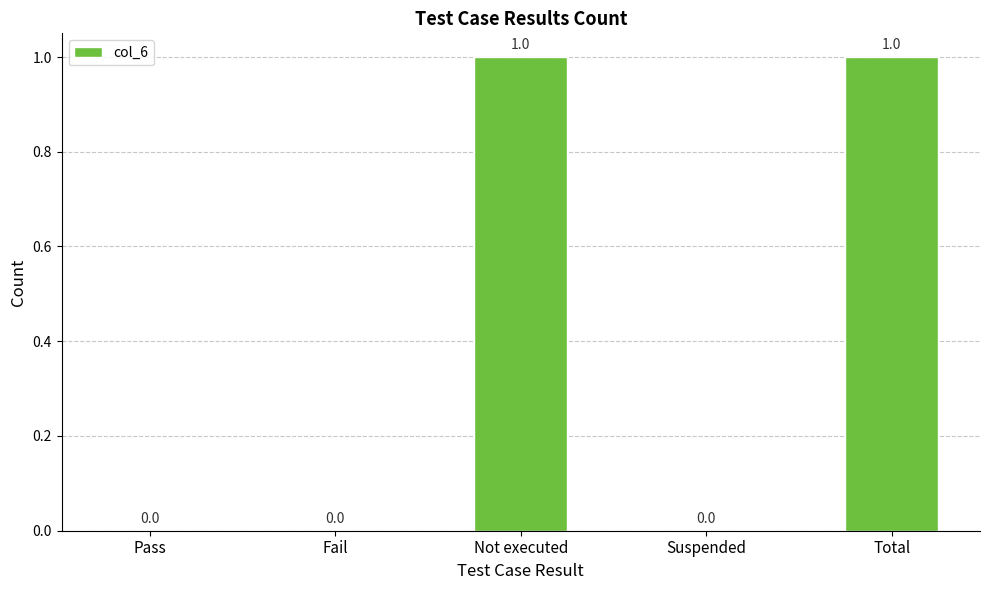

Between Pass and Not executed, which is larger?

Not executed